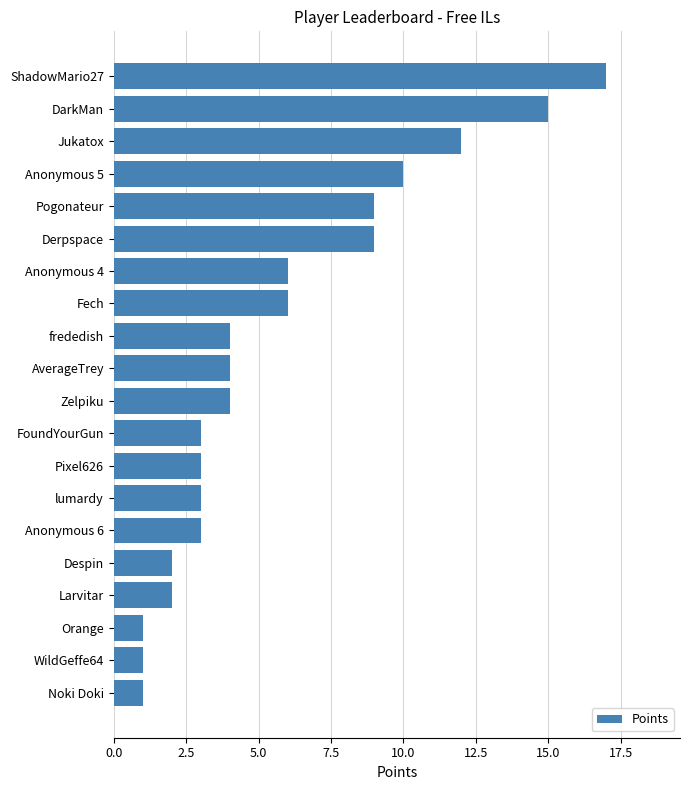

Reading top to bottom, what are all the values shown in this chart?

ShadowMario27=17	DarkMan=15	Jukatox=12	Anonymous 5=10	Pogonateur=9	Derpspace=9	Anonymous 4=6	Fech=6	frededish=4	AverageTrey=4	Zelpiku=4	FoundYourGun=3	Pixel626=3	lumardy=3	Anonymous 6=3	Despin=2	Larvitar=2	Orange=1	WildGeffe64=1	Noki Doki=1